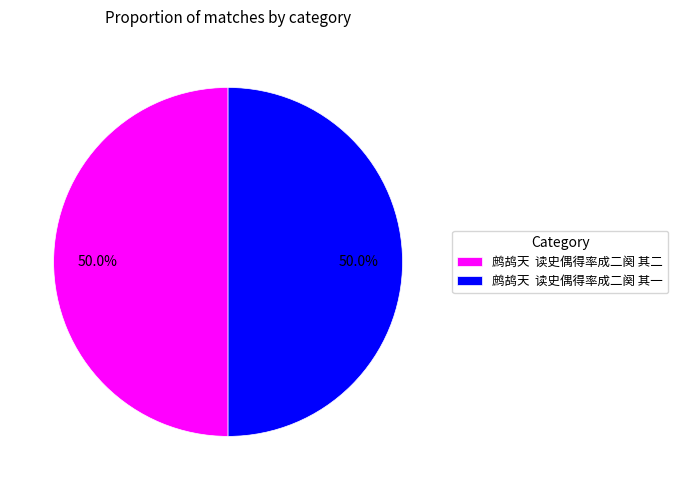

Approximately how many times larger is the value at 鹧鸪天 读史偶得率成二阕 其一 compared to 鹧鸪天 读史偶得率成二阕 其二?

1.0